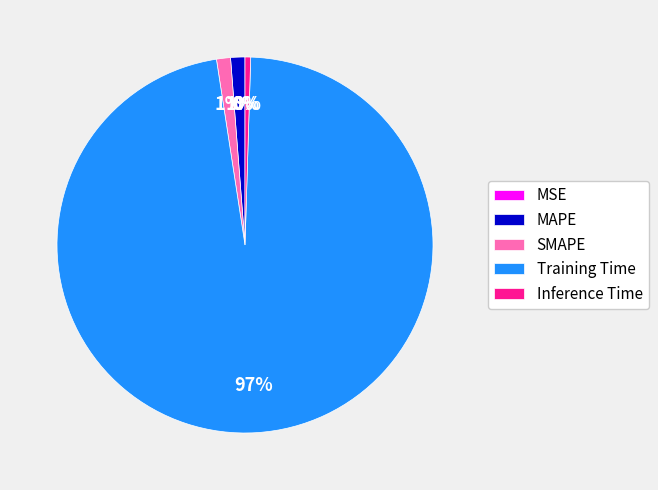

Does Training Time represent more than half of the total?

Yes